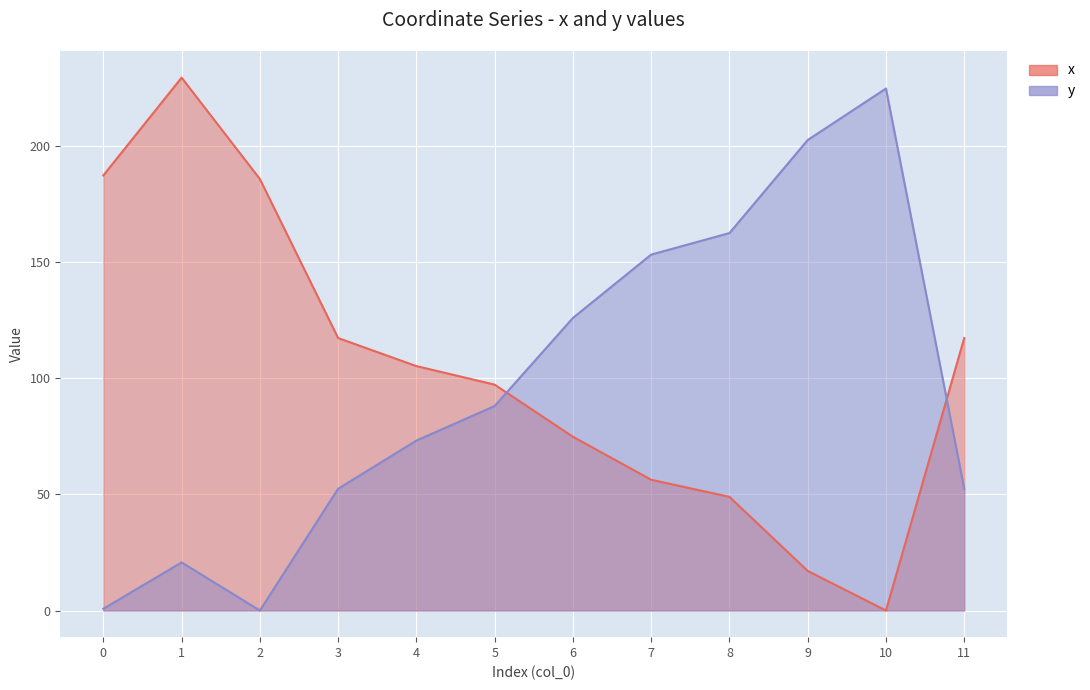

What is the value of the x point at the 3rd from the left?

186.0